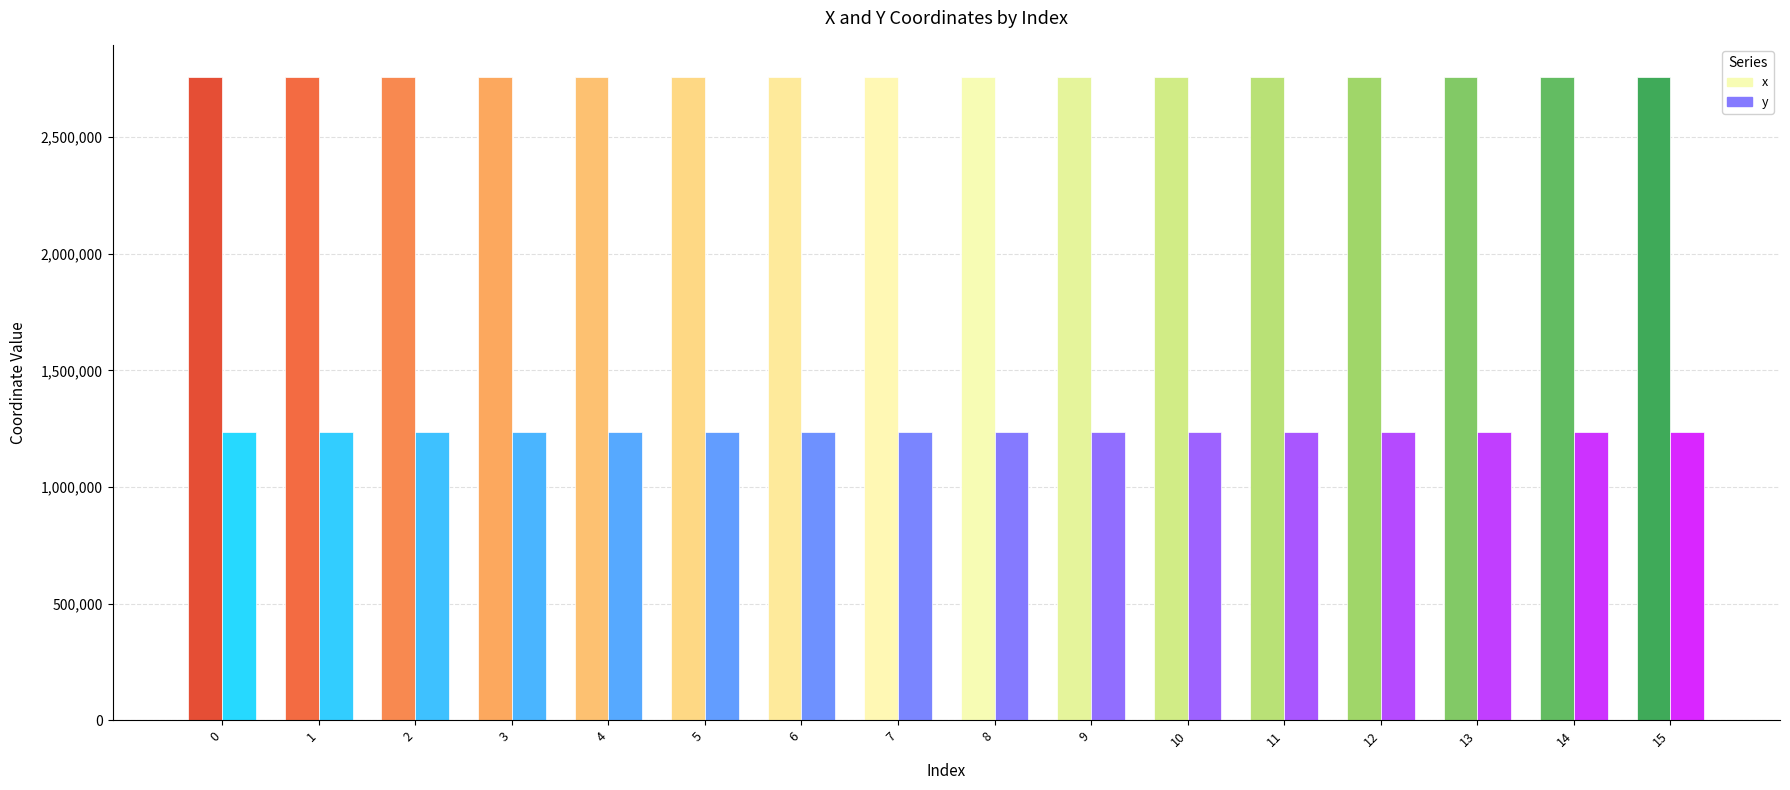

At how many categories does at least one series exceed 1271411?

16